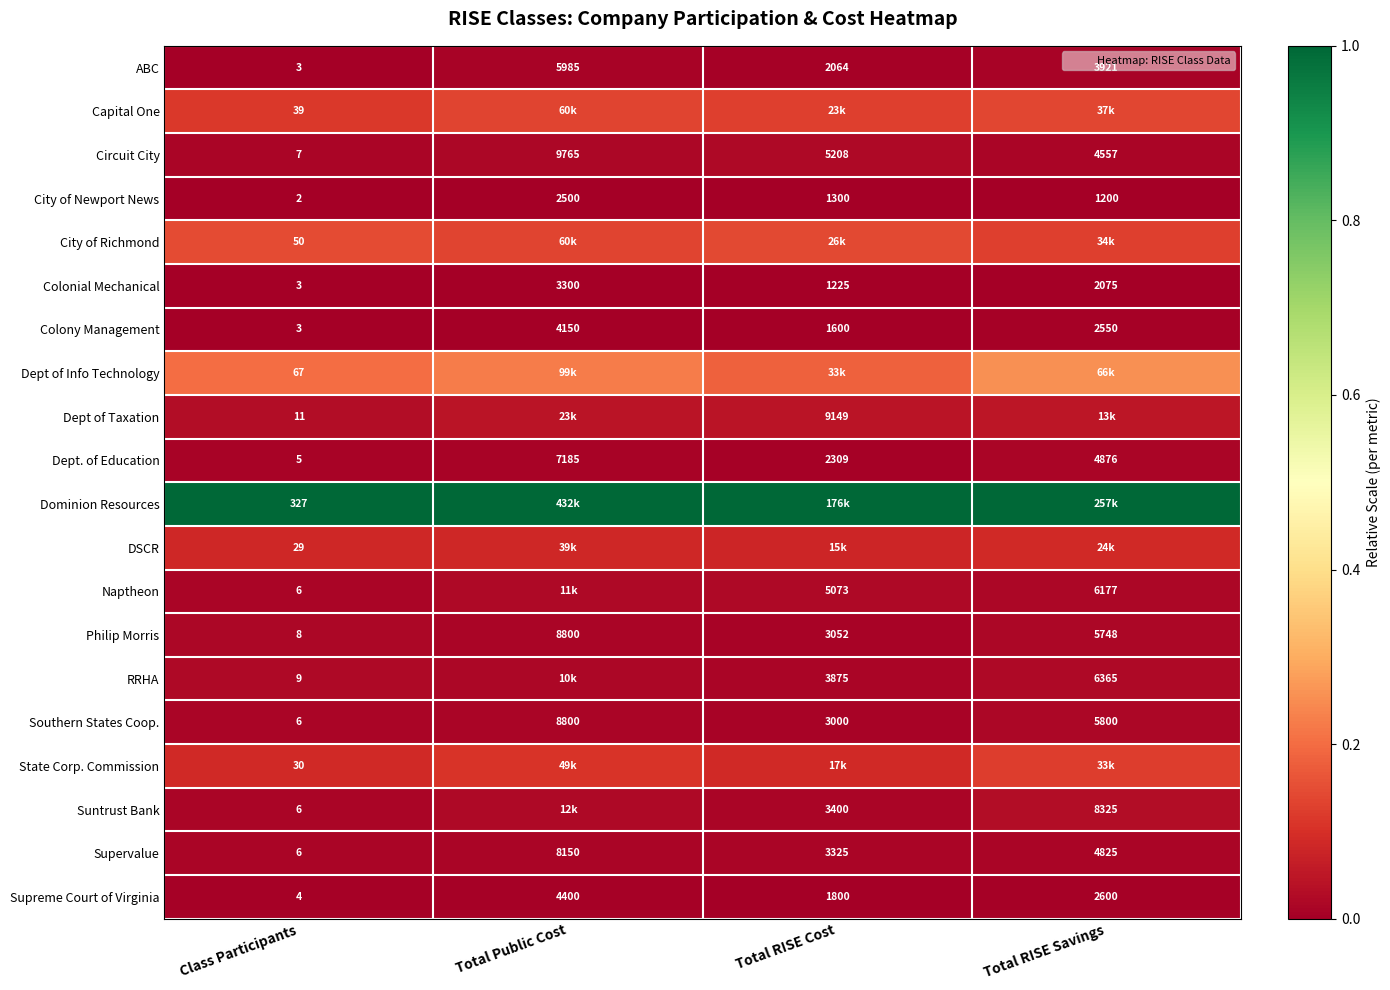

What is the total value across all series at Total Public Cost?

1.9